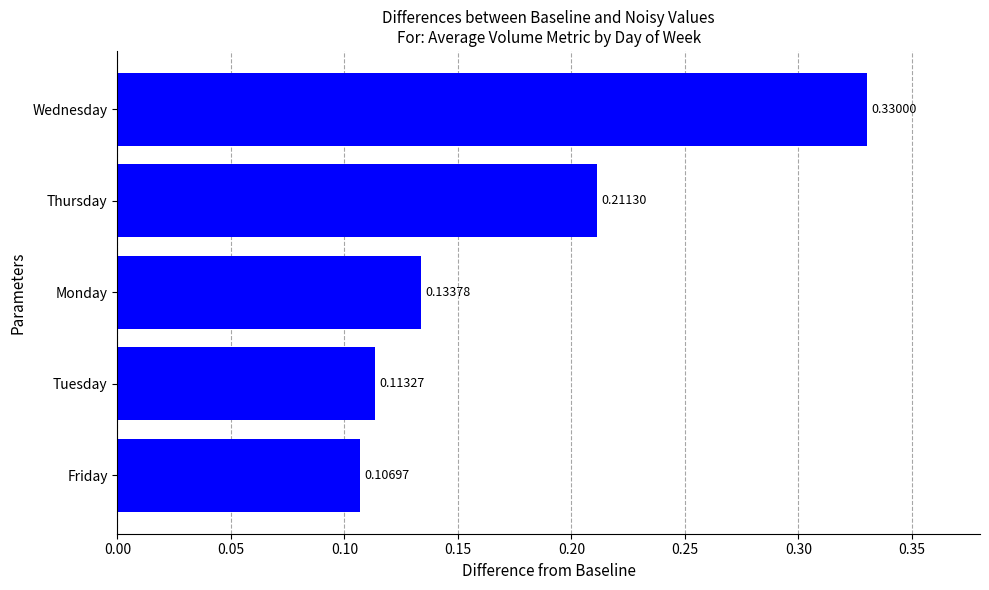

What is the sum of all values?

0.9